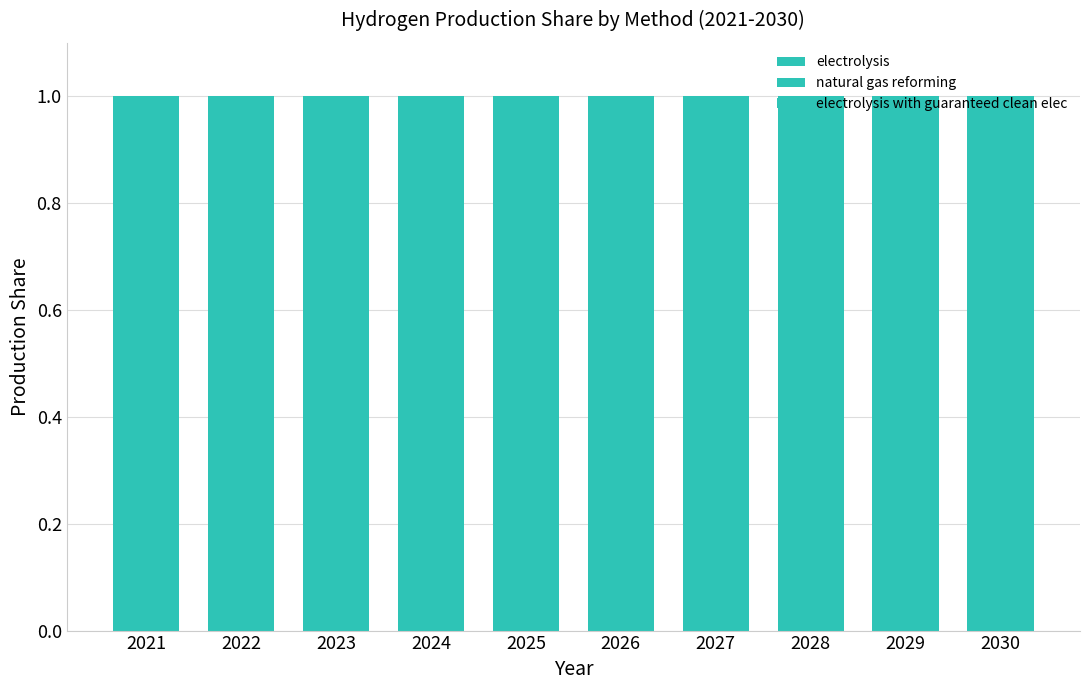

At which label is electrolysis closest to 0?

2021